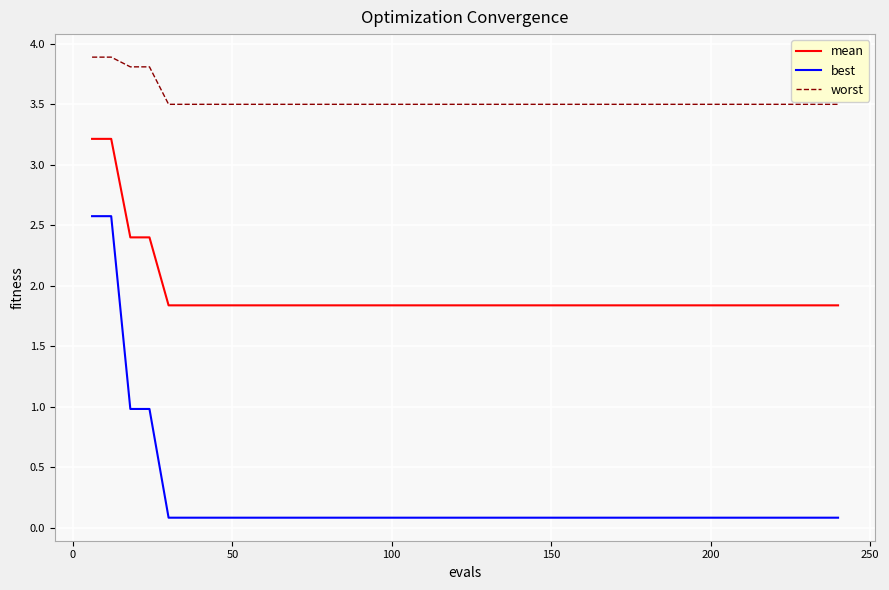

What is the greatest value displayed?

3.9